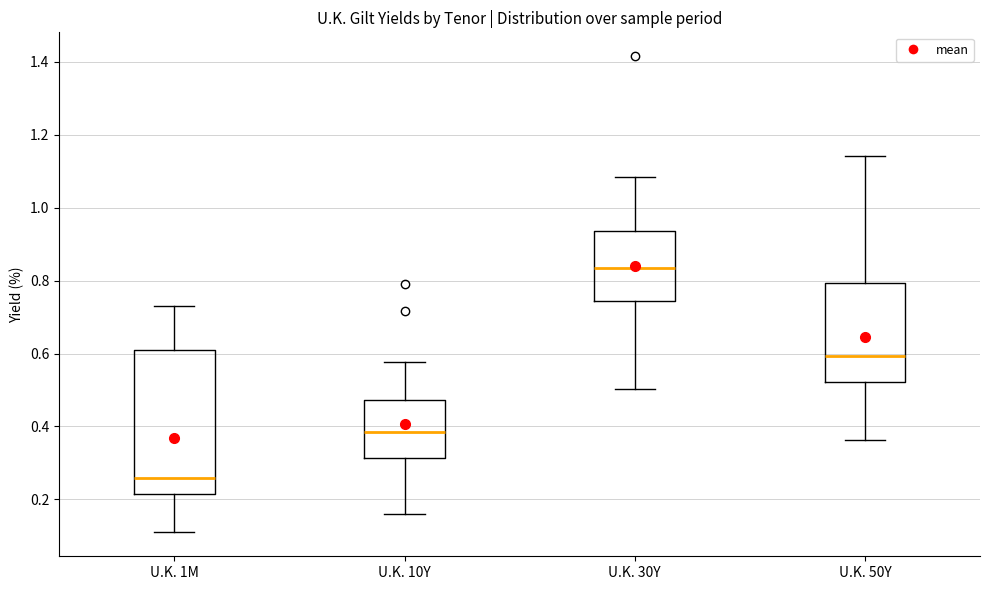

Which box is the tallest, from its lower edge to its upper edge?

U.K. 1M